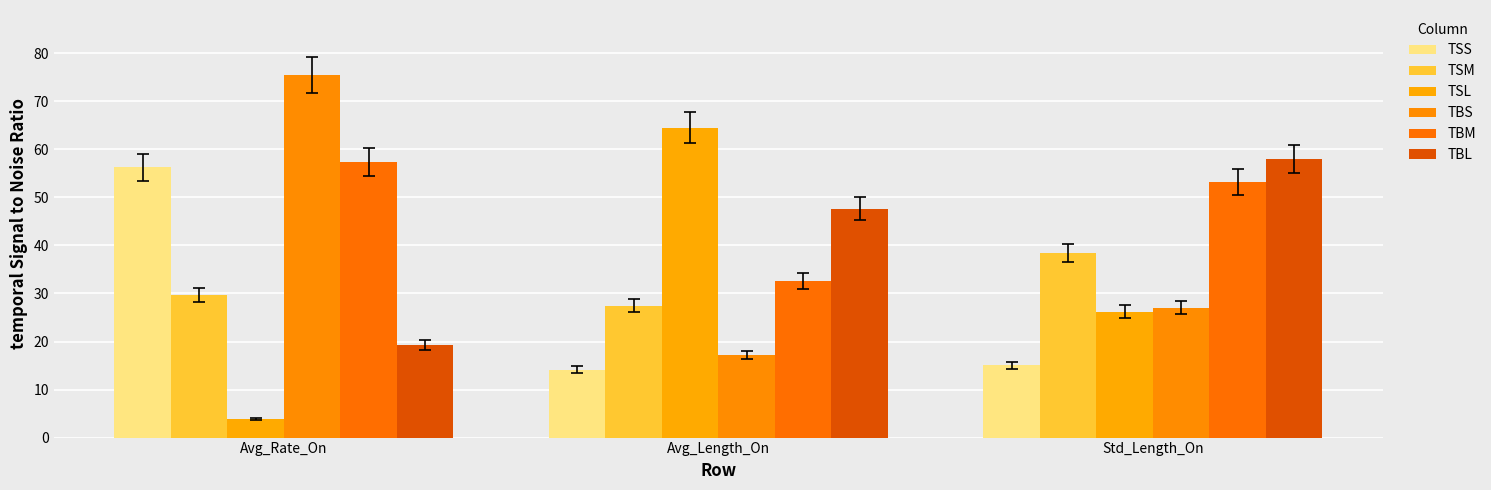

How many groups of bars are there?

3